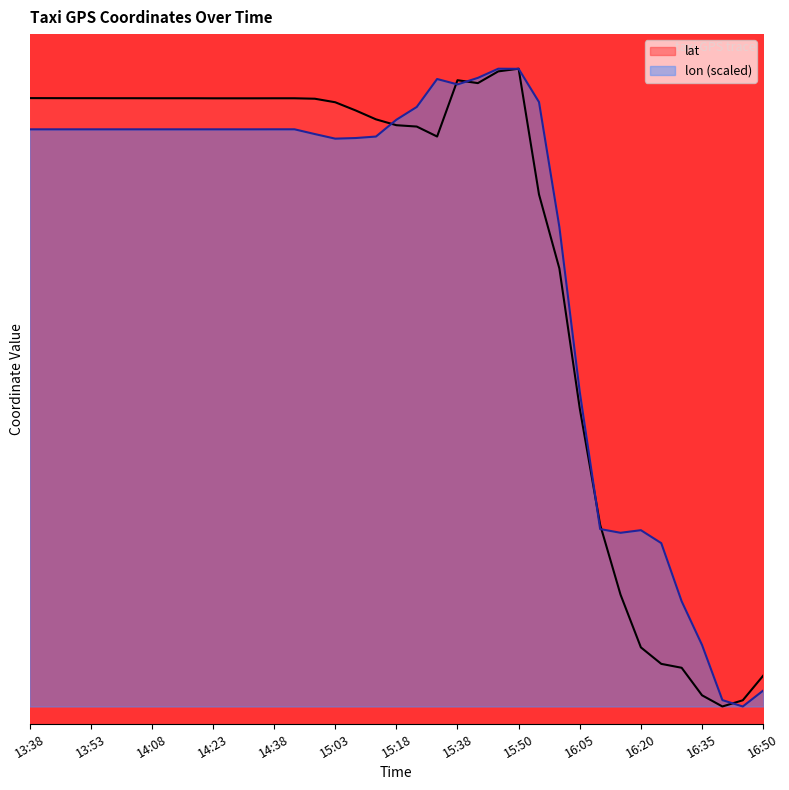

Which series ends up on top after the final intersection of lon and lat?

lat